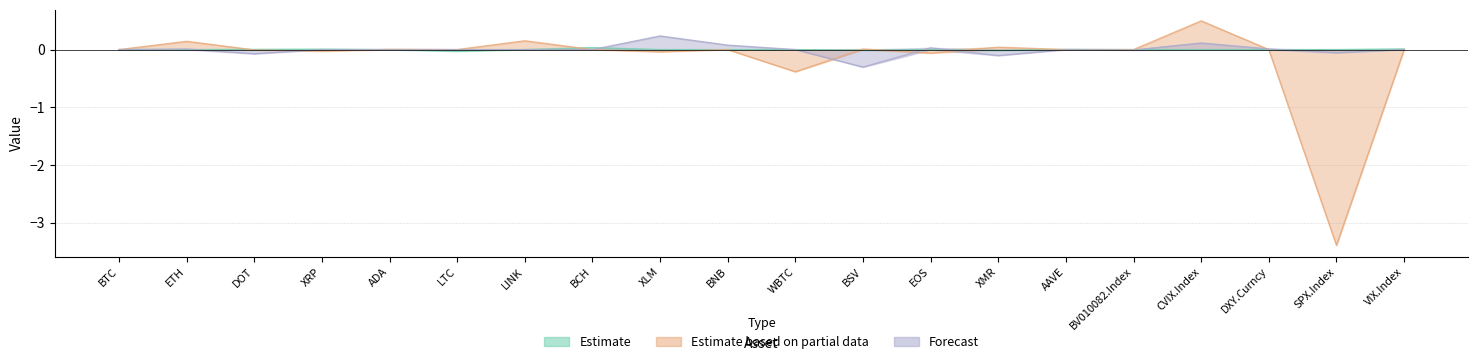

What are all the series names shown in the legend?

Estimate, Estimate based on partial data, Forecast